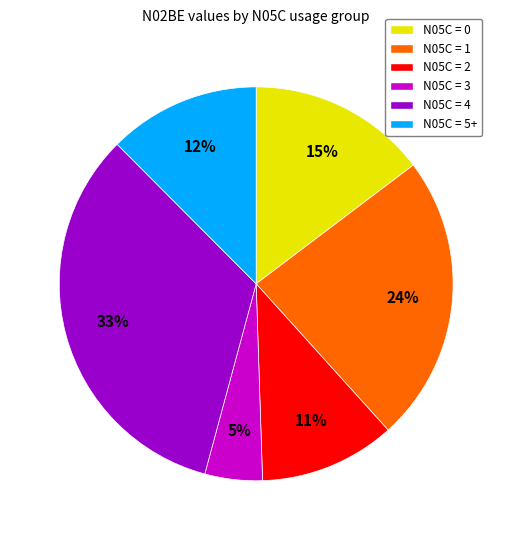

How many segments does this pie chart have?

6